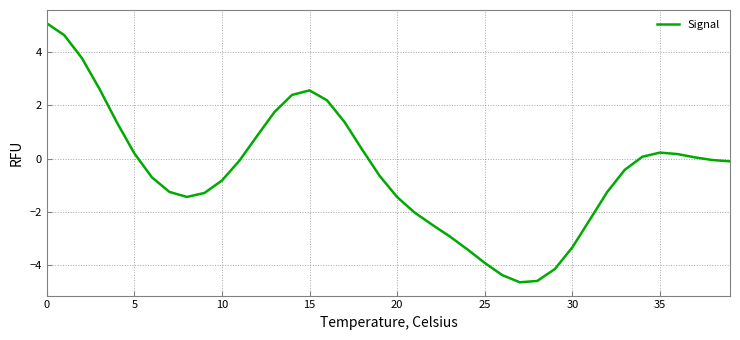

What is the difference between the maximum and minimum values?

9.7